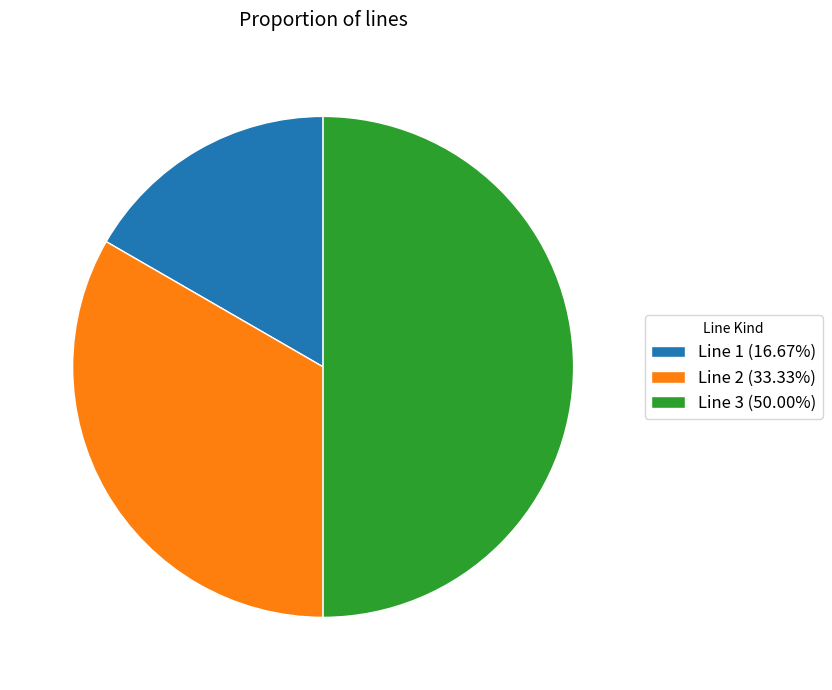

How many slices are in this pie chart?

3